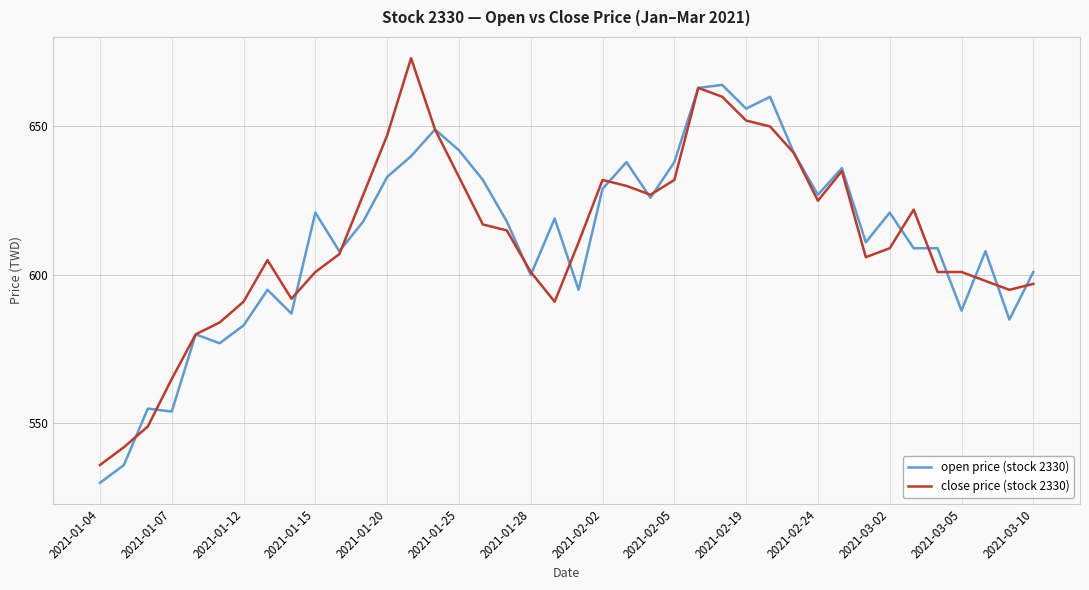

True or false: close price (stock 2330) and open price (stock 2330) cross at least once.

True